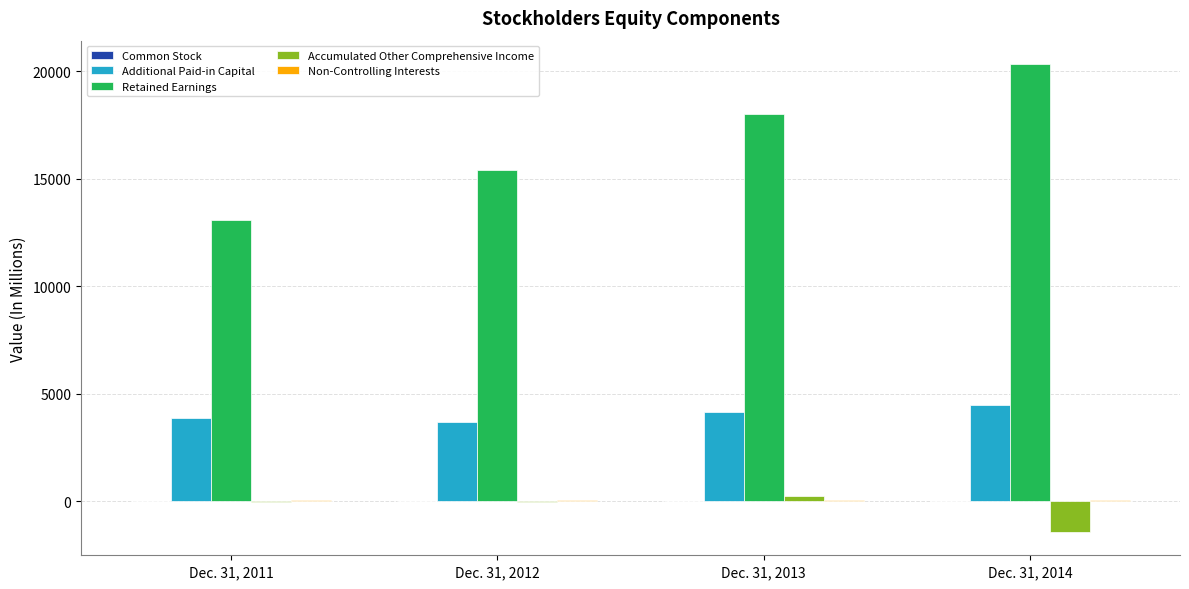

At which category does the chart reach its peak across all series?

Dec. 31, 2014